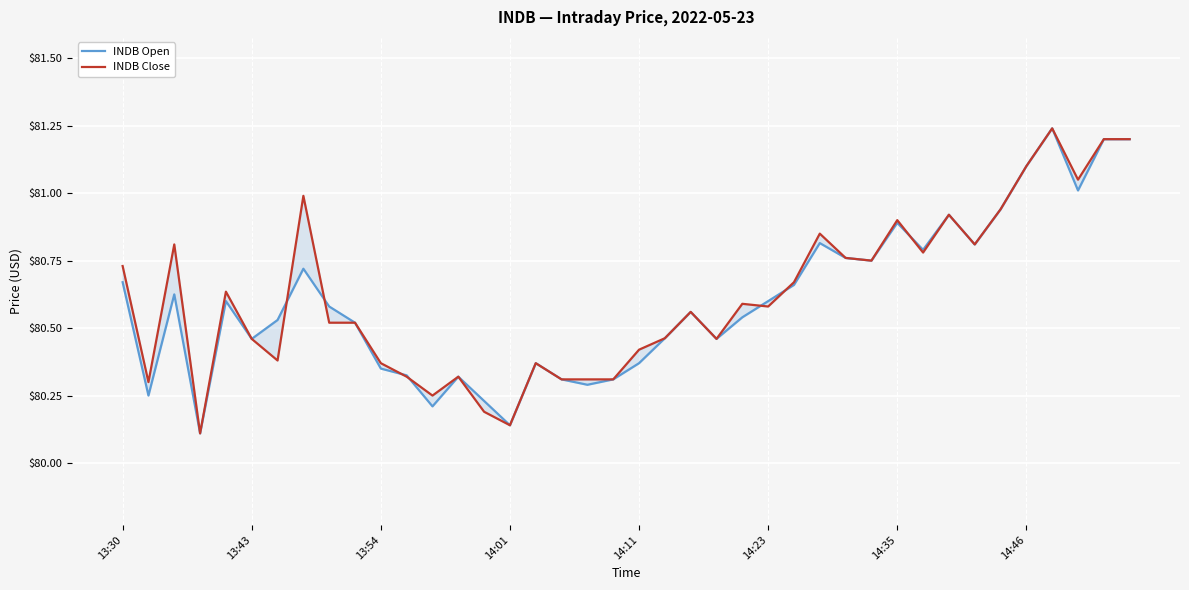

Reading right to left, what are all the values shown in this chart?

INDB Open: 81.2	81.2	81.0	81.2	81.1	80.9	80.8	80.9	80.8	80.9	80.8	80.8	80.8	80.7	80.6	80.5	80.5	80.6	80.5	80.4	80.3	80.3	80.3	80.4	80.1	80.2	80.3	80.2	80.3	80.3	80.5	80.6	80.7	80.5	80.5	80.6	80.1	80.6	80.2	80.7
INDB Close: 81.2	81.2	81.0	81.2	81.1	80.9	80.8	80.9	80.8	80.9	80.8	80.8	80.8	80.7	80.6	80.6	80.5	80.6	80.5	80.4	80.3	80.3	80.3	80.4	80.1	80.2	80.3	80.2	80.3	80.4	80.5	80.5	81.0	80.4	80.5	80.6	80.1	80.8	80.3	80.7